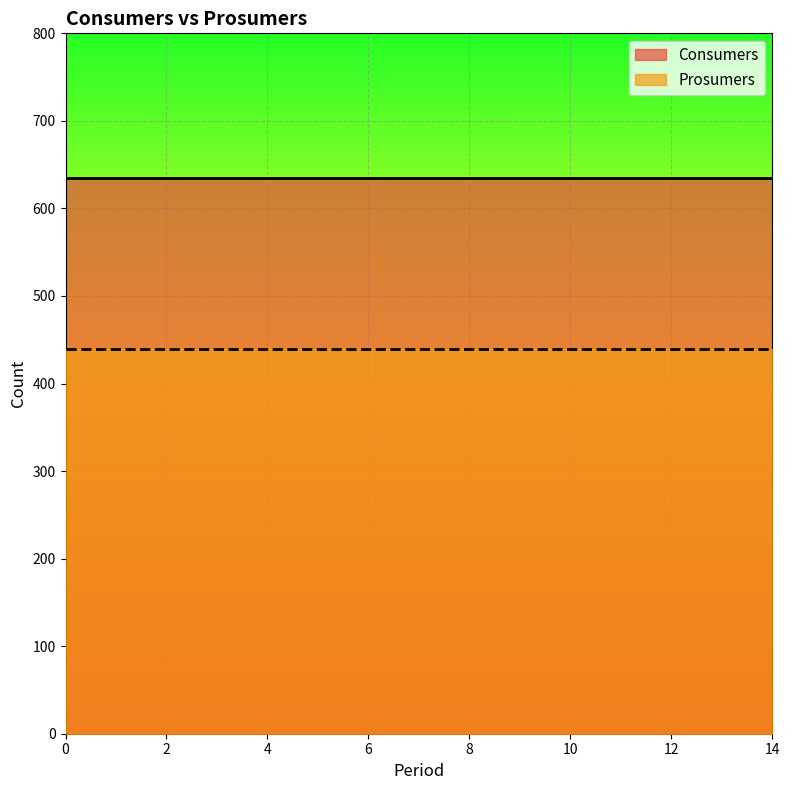

Rank the categories by Prosumers value from lowest to highest.

0, 1, 2, 3, 4, 5, 6, 7, 8, 9, 10, 11, 12, 13, 14